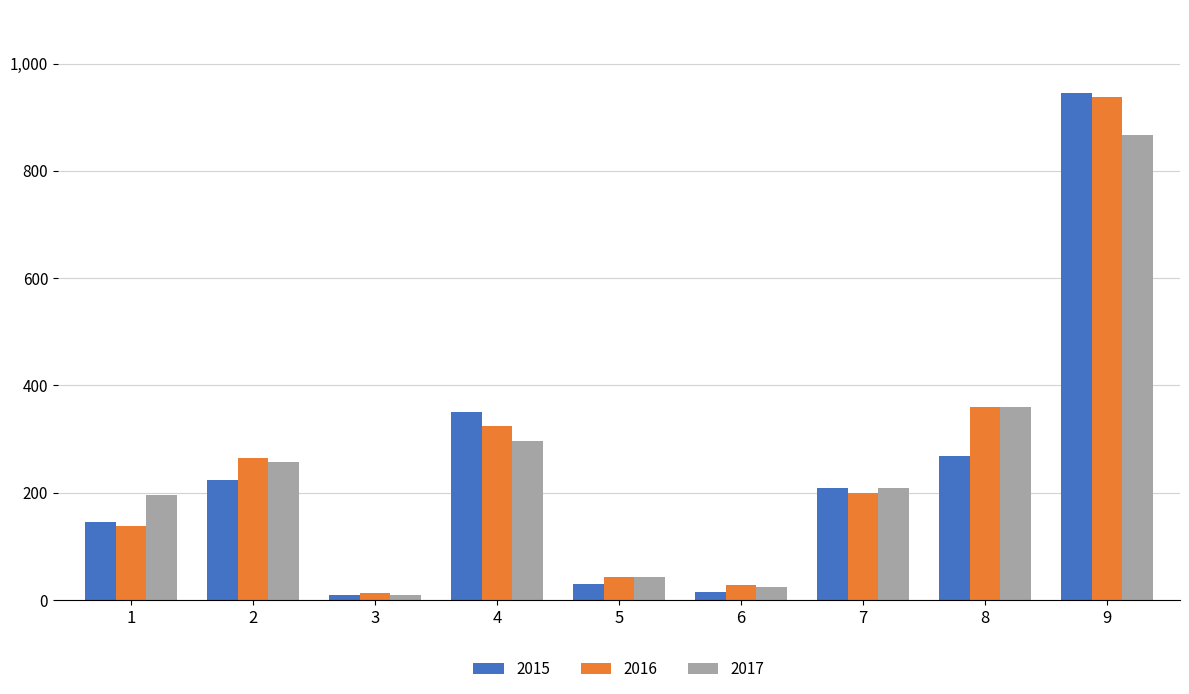

What is the value of the 2016 bar at the 1st from the left?

138